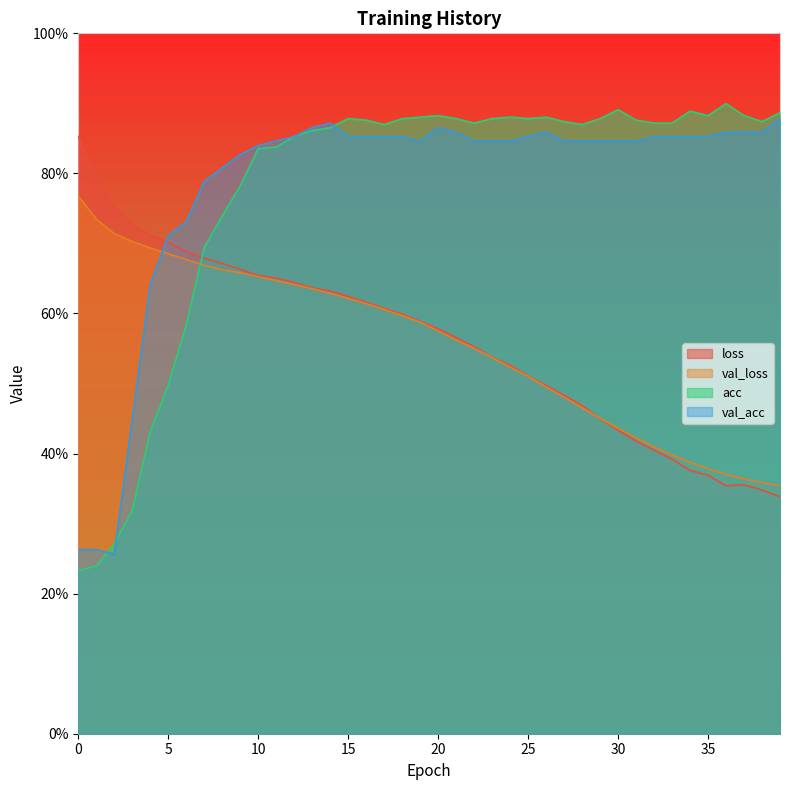

What is the difference between the second highest and second lowest values in the acc series?

0.7